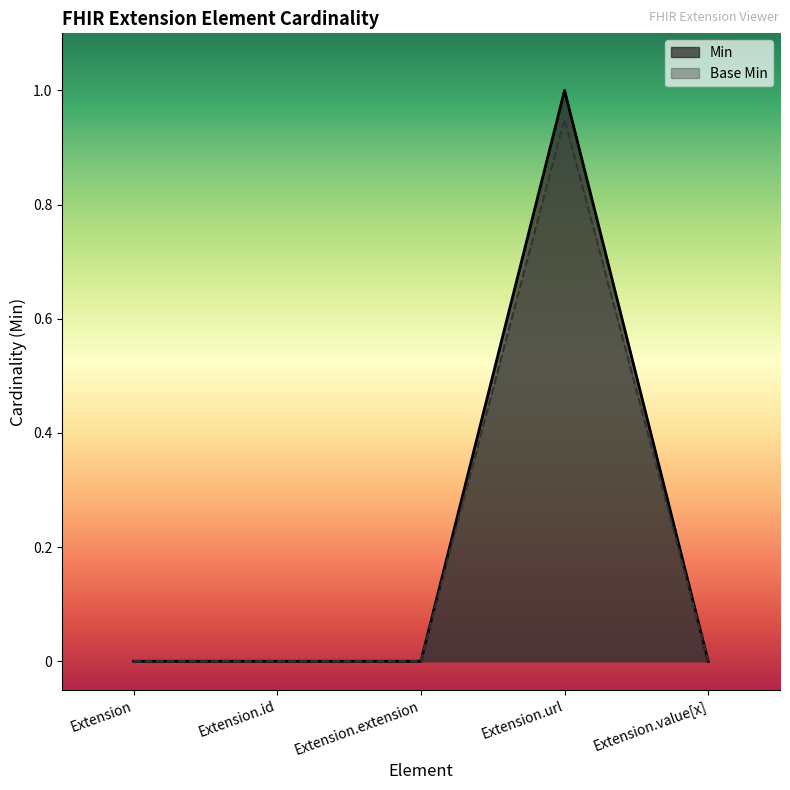

Which series has the largest range (max minus min)?

Min